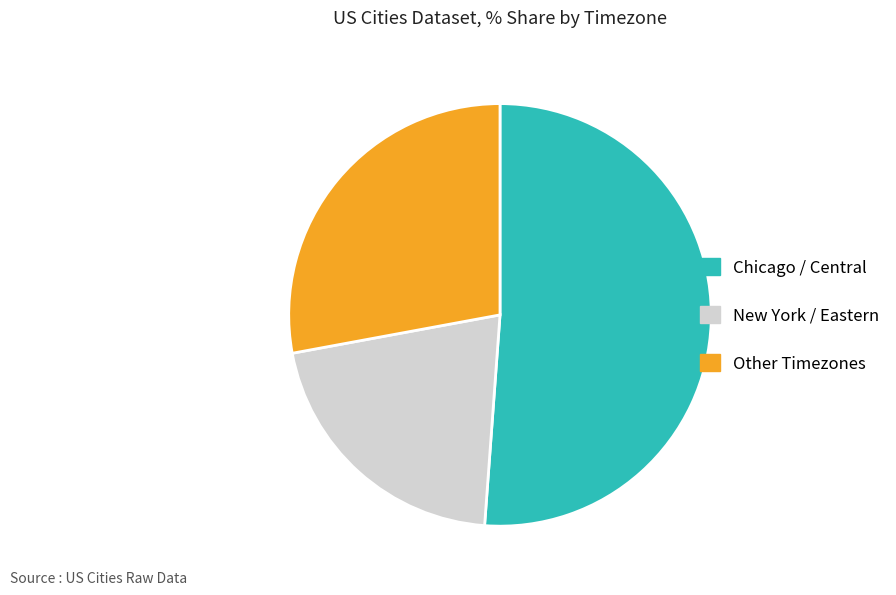

Is the sum of Chicago / Central and New York / Eastern greater than half?

Yes